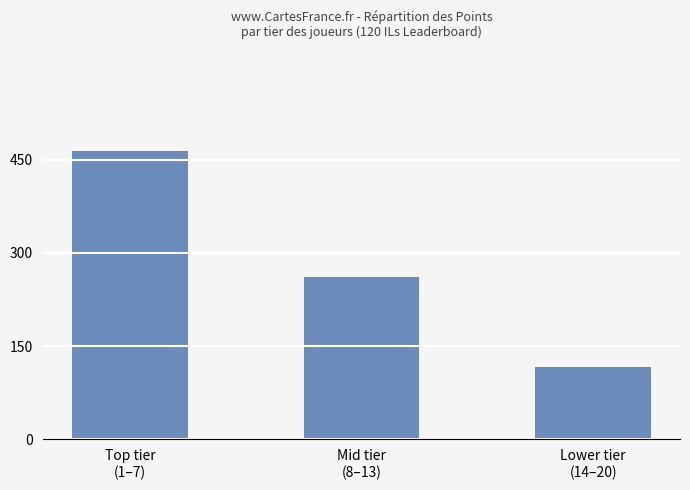

What position from the right is Lower tier
(14–20)?

1